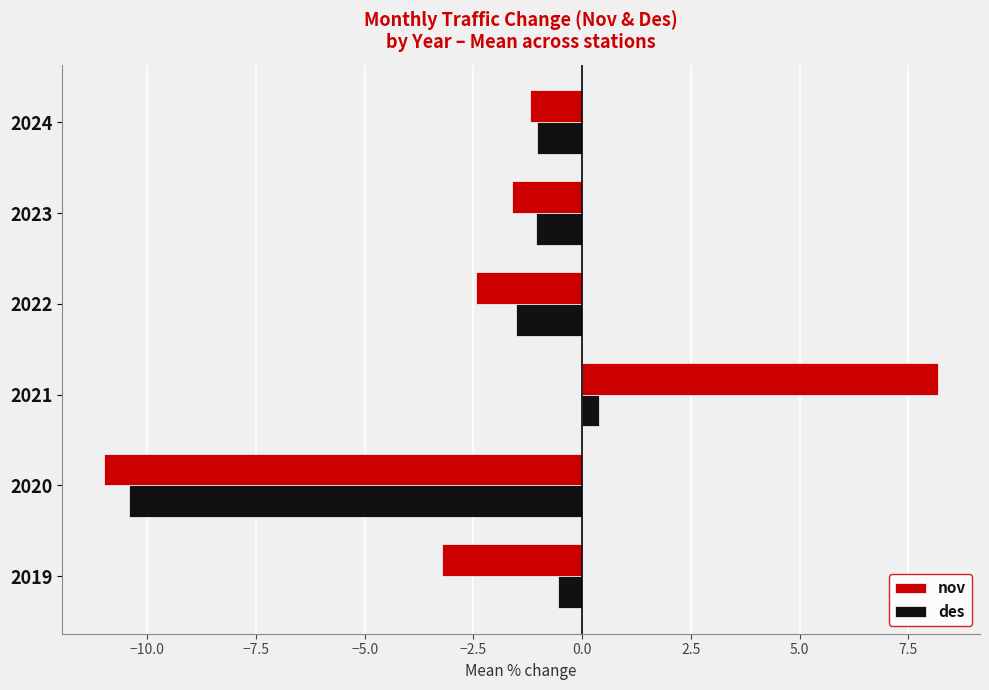

How many values in the des series are below -1?

4